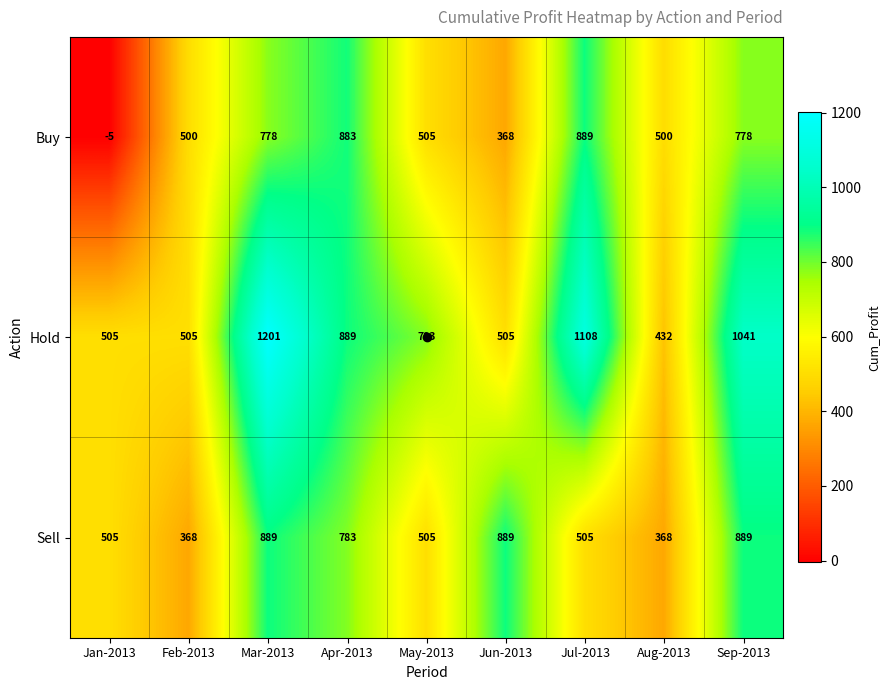

What is the greatest value displayed?

1201